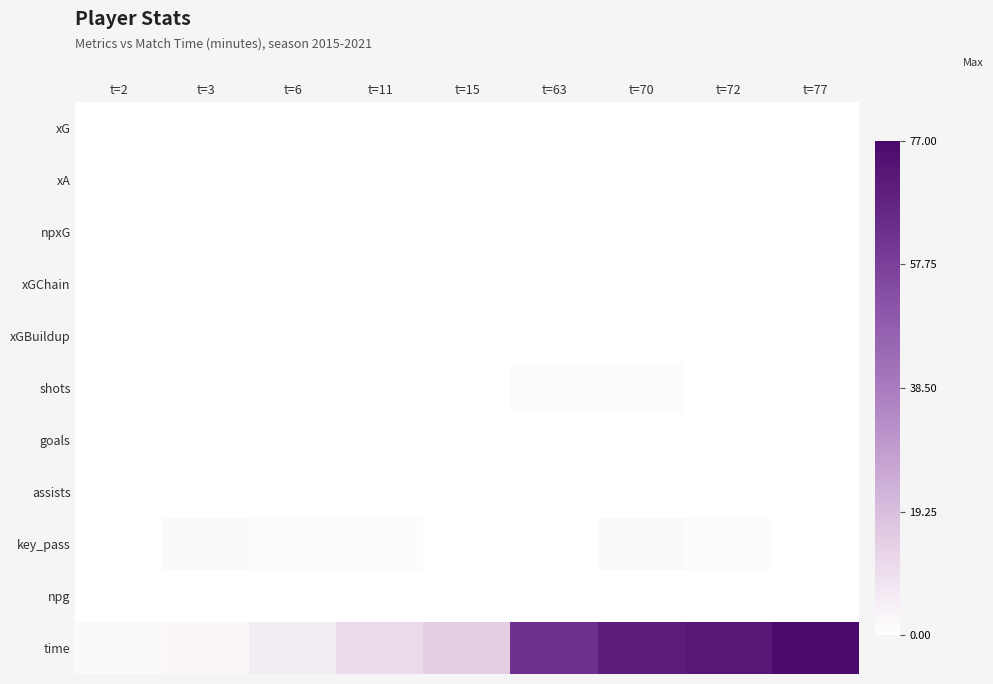

Which series has the largest total across all categories?

time